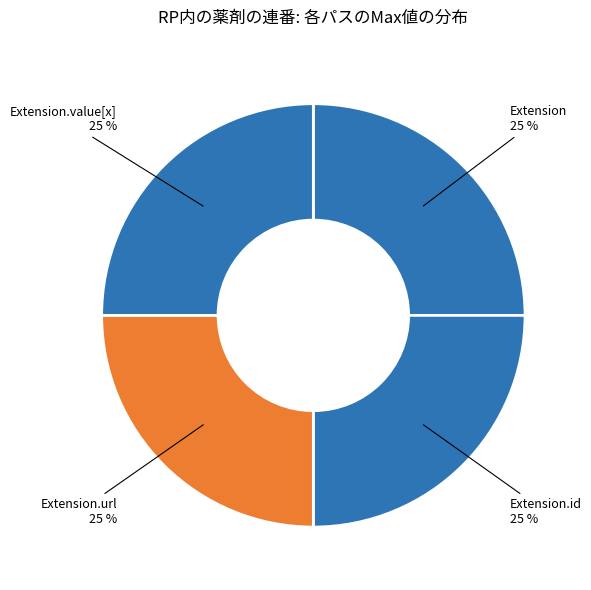

How many slices are in this pie chart?

4